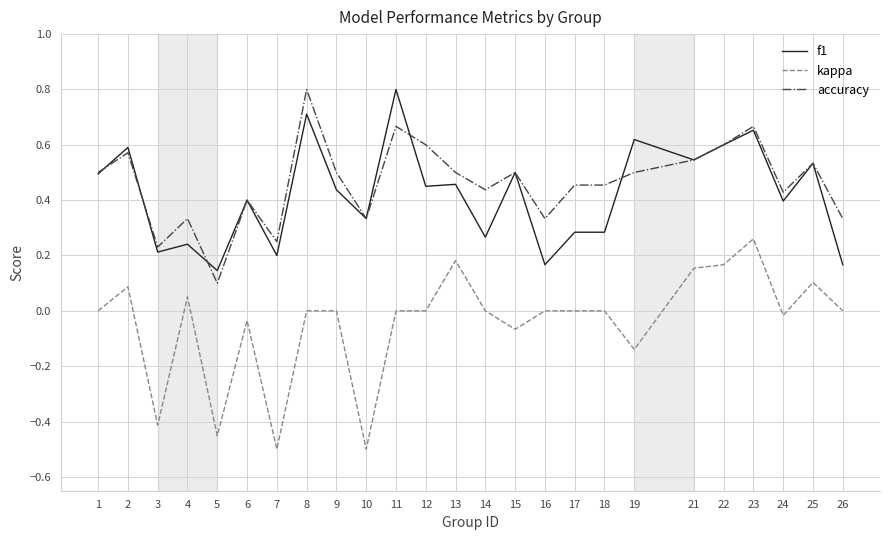

True or false: accuracy and kappa cross at least once.

False